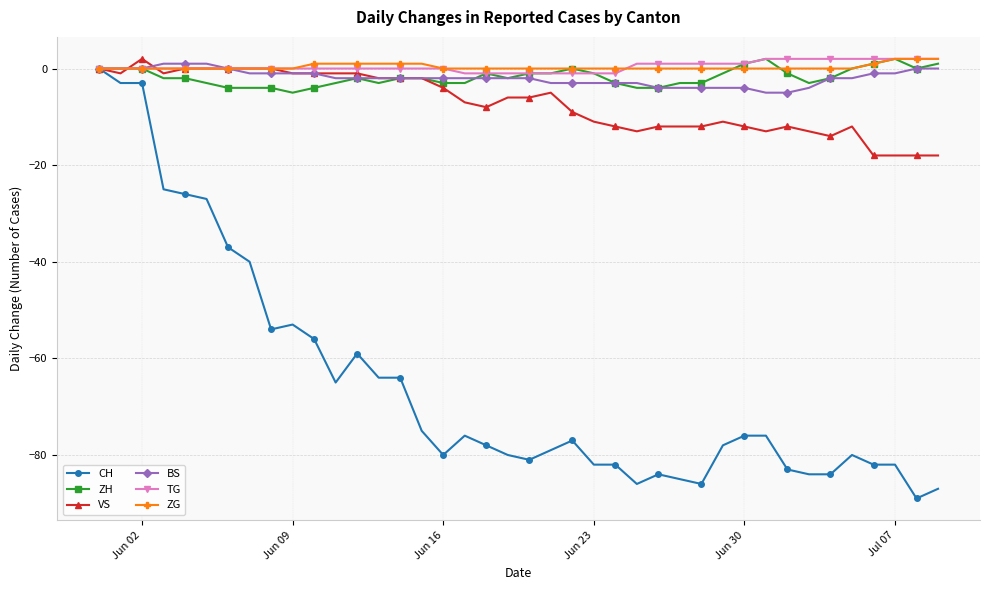

How many categories are shown in the chart?

40